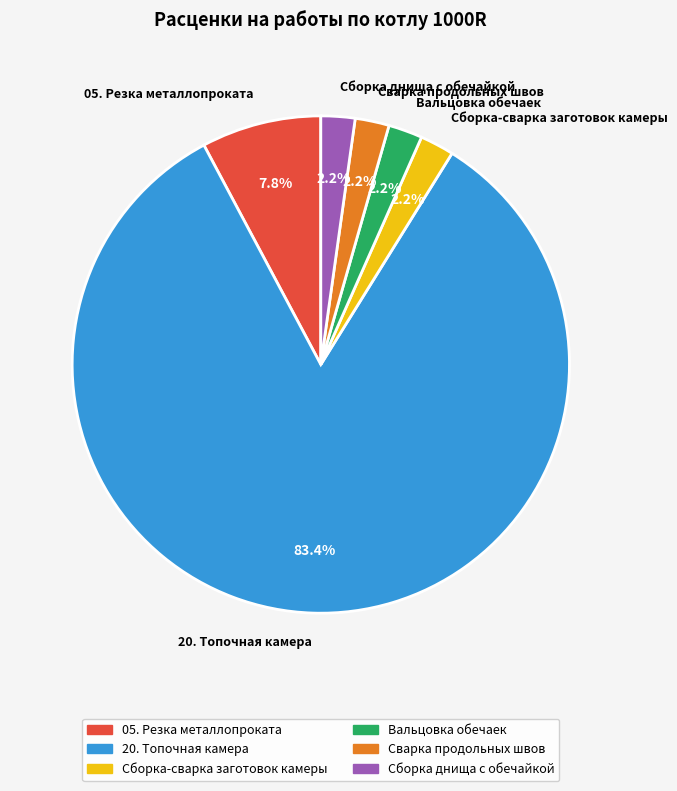

What is the majority slice?

20. Топочная камера